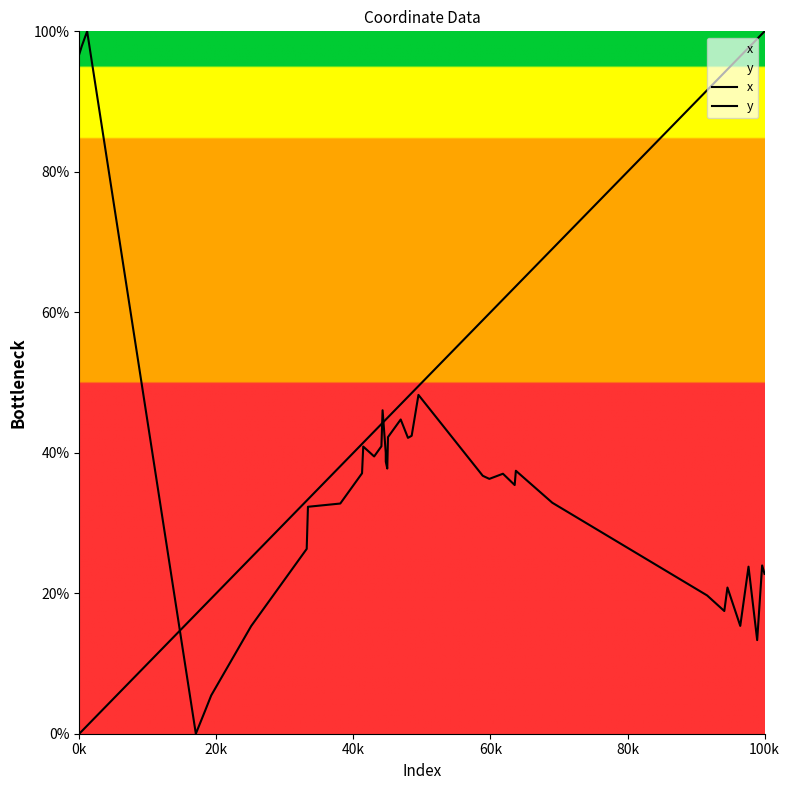

Which series has the largest total across all categories?

x